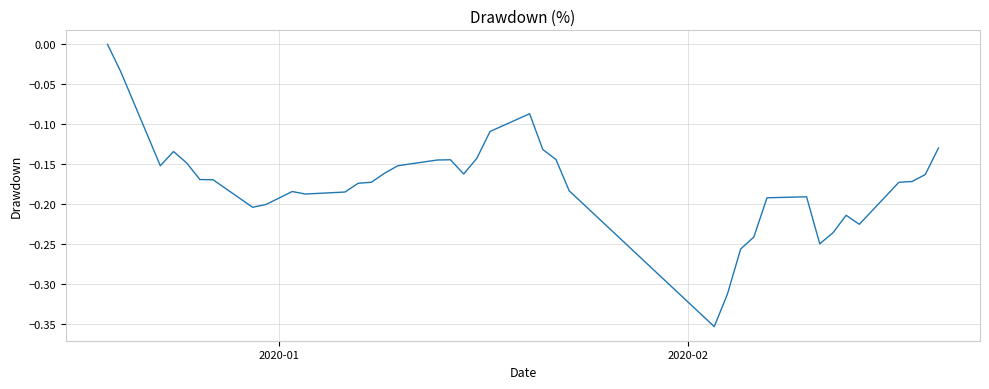

What is the difference between the maximum and minimum values?

0.4